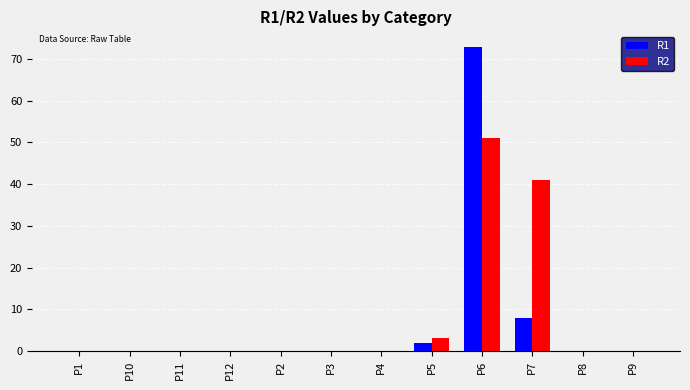

True or false: R2 has a value of 3 at P5.

True